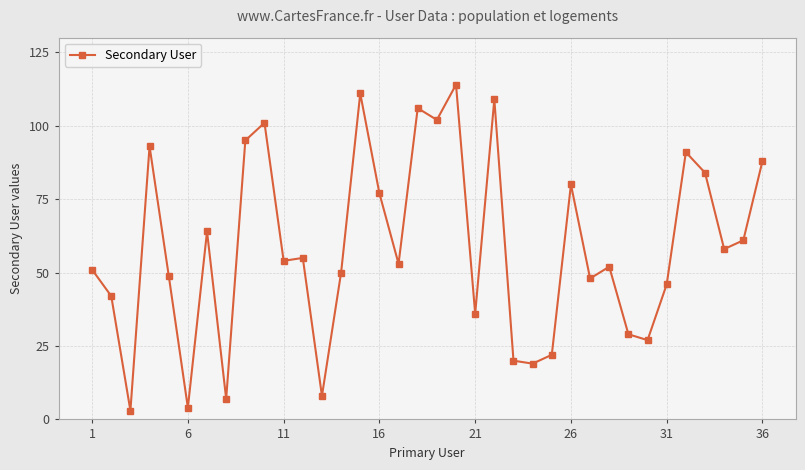

Reading left to right, extract all data points from this chart.

51	42	3	93	49	4	64	7	95	101	54	55	8	50	111	77	53	106	102	114	36	109	20	19	22	80	48	52	29	27	46	91	84	58	61	88